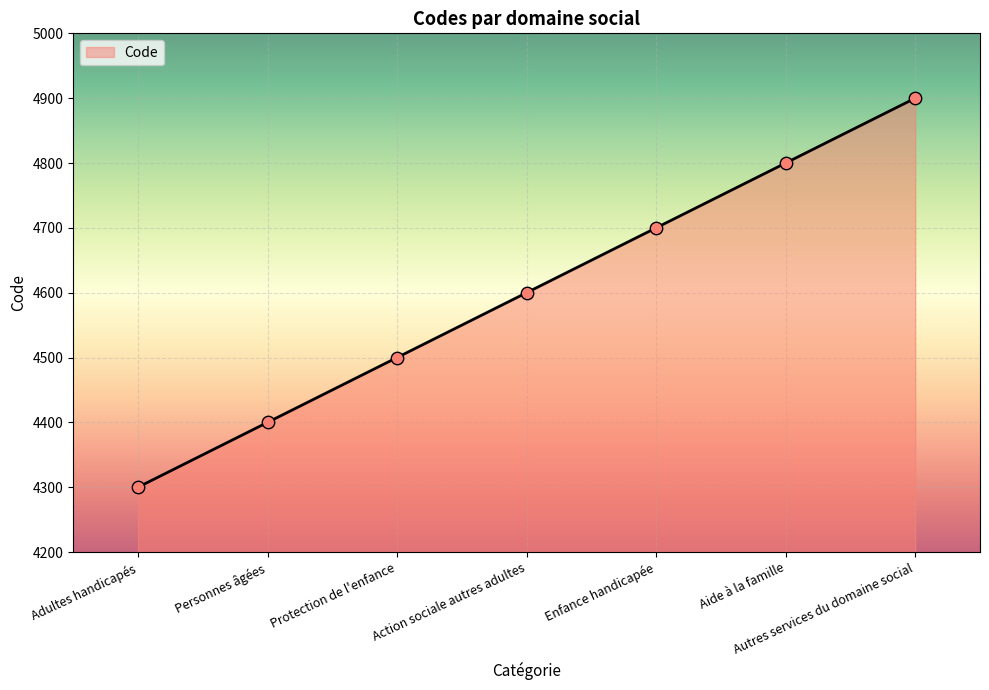

Which has a higher value, Protection de l'enfance or Aide à la famille?

Aide à la famille